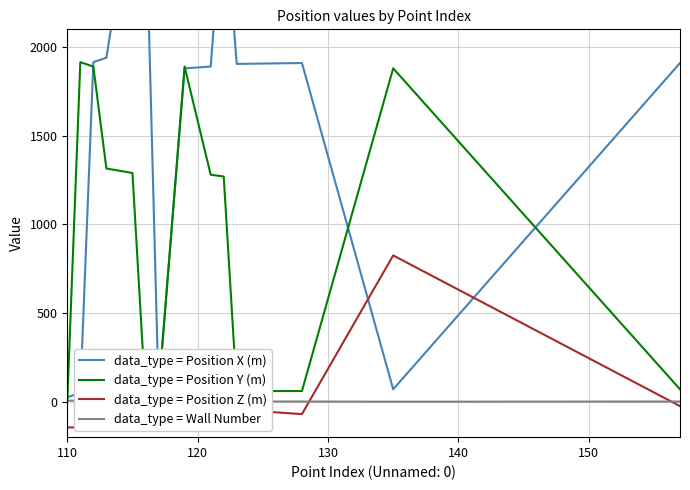

What is the sum of all data_type = Position Y (m) values?

12995